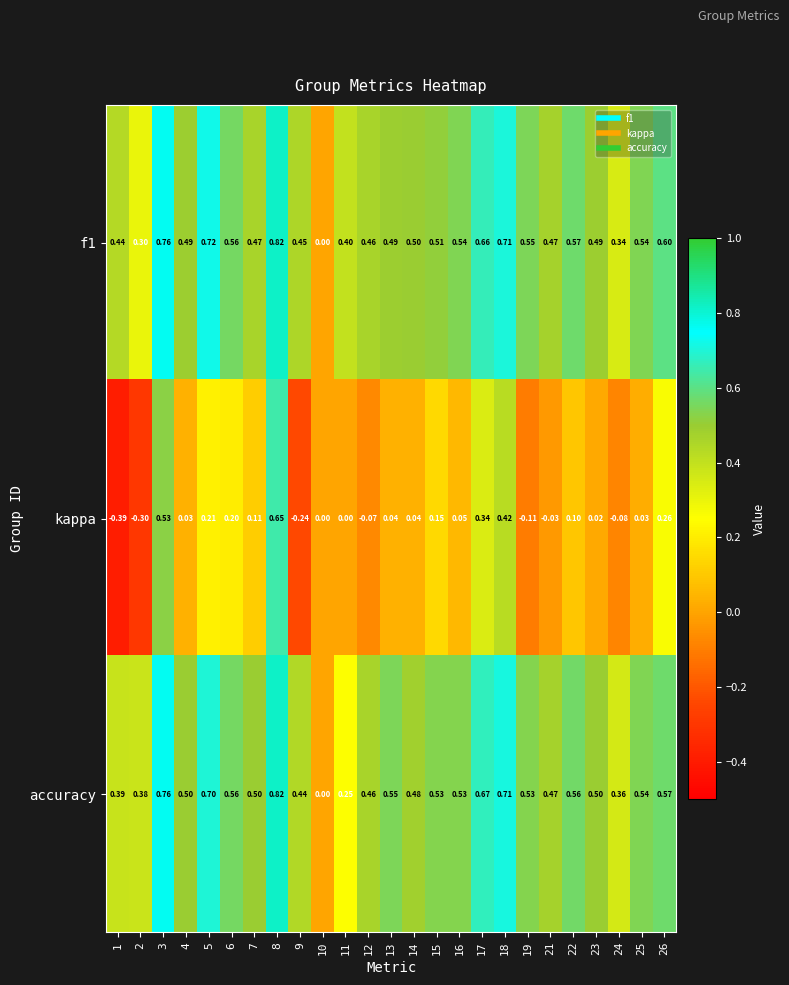

Which series has the largest range (max minus min)?

kappa